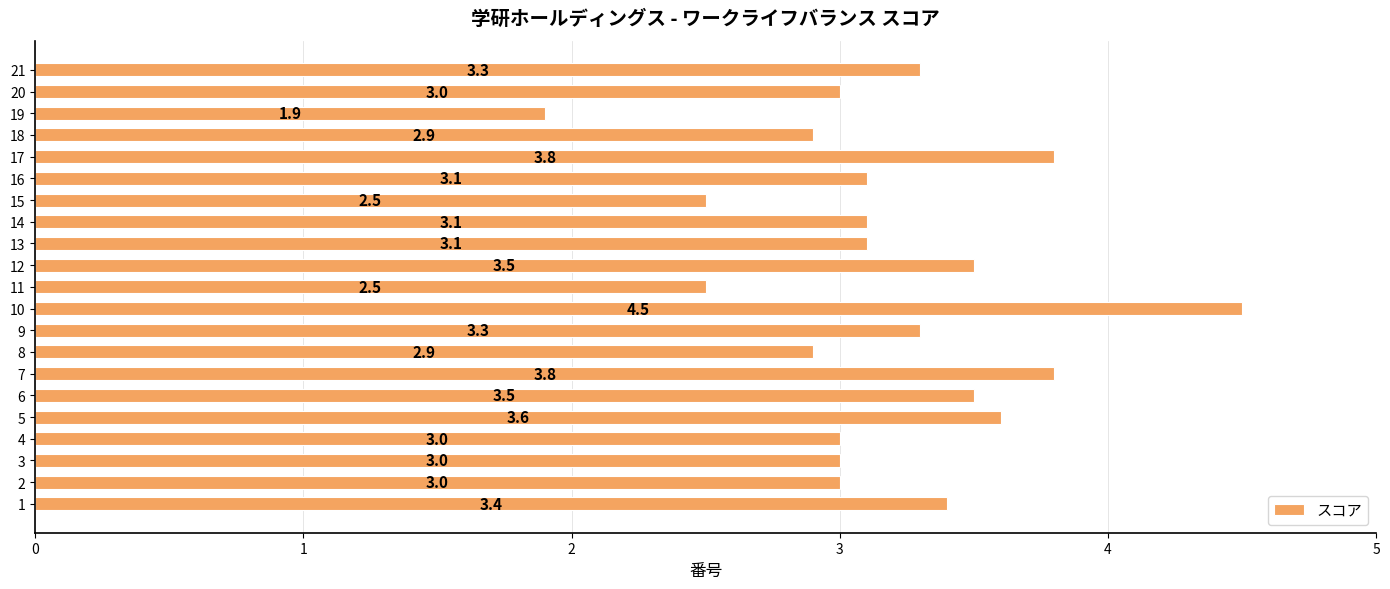

What is the average value?

3.2